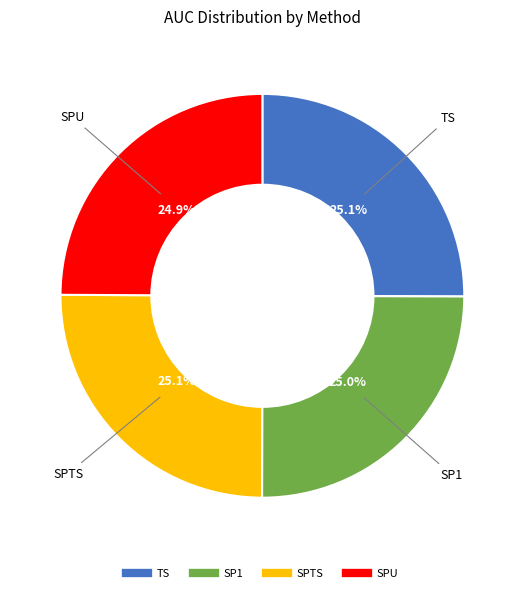

Count the number of slices in the pie.

4